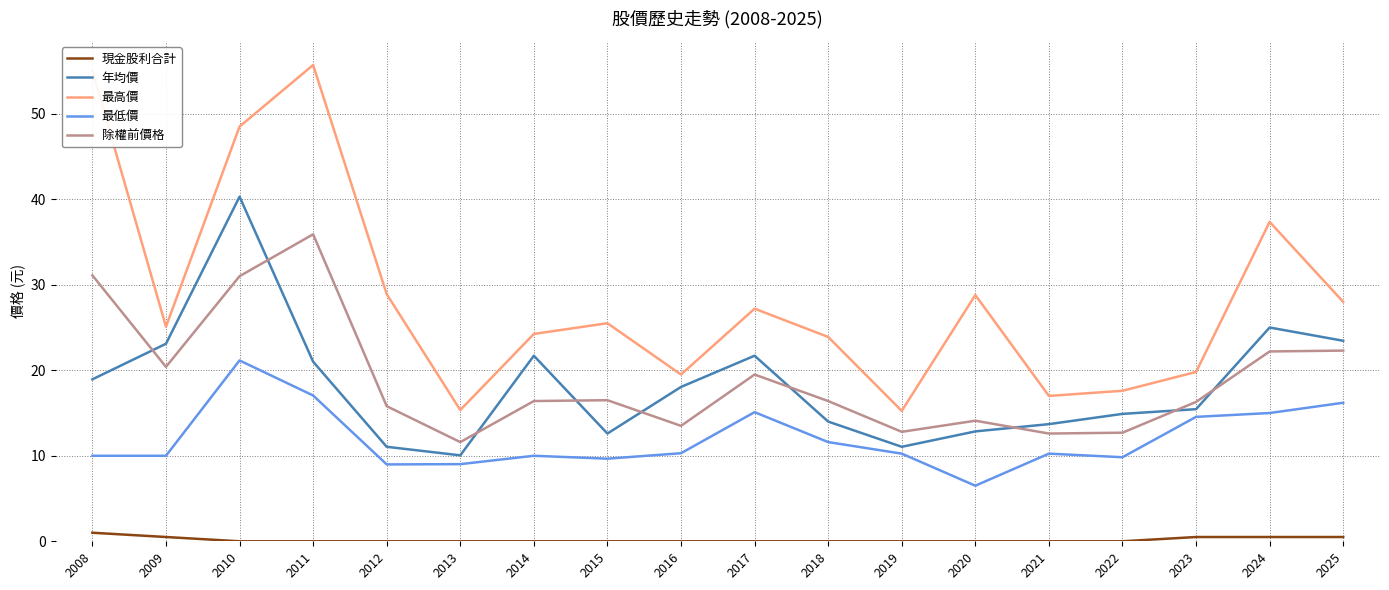

At how many categories does at least one series exceed 36?

4